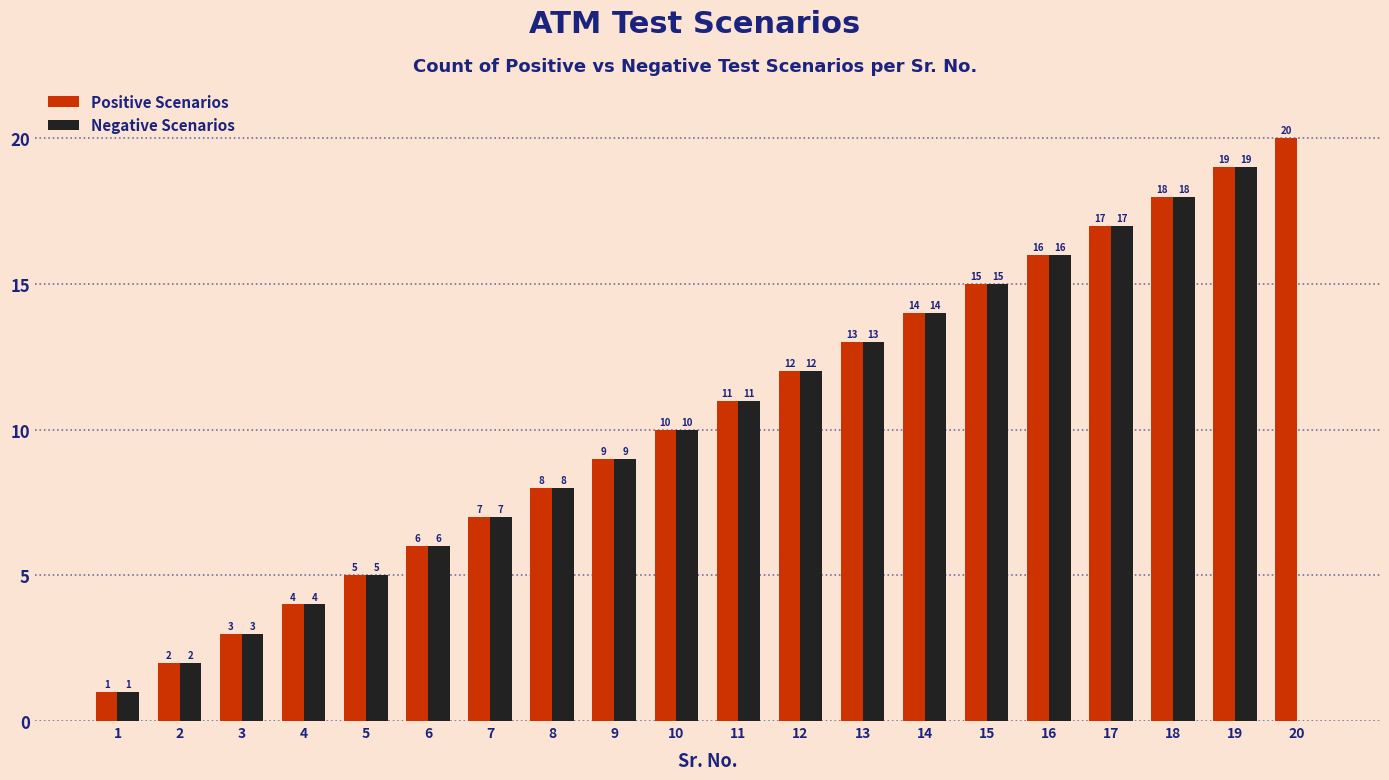

Which series has the largest total across all categories?

Positive Scenarios